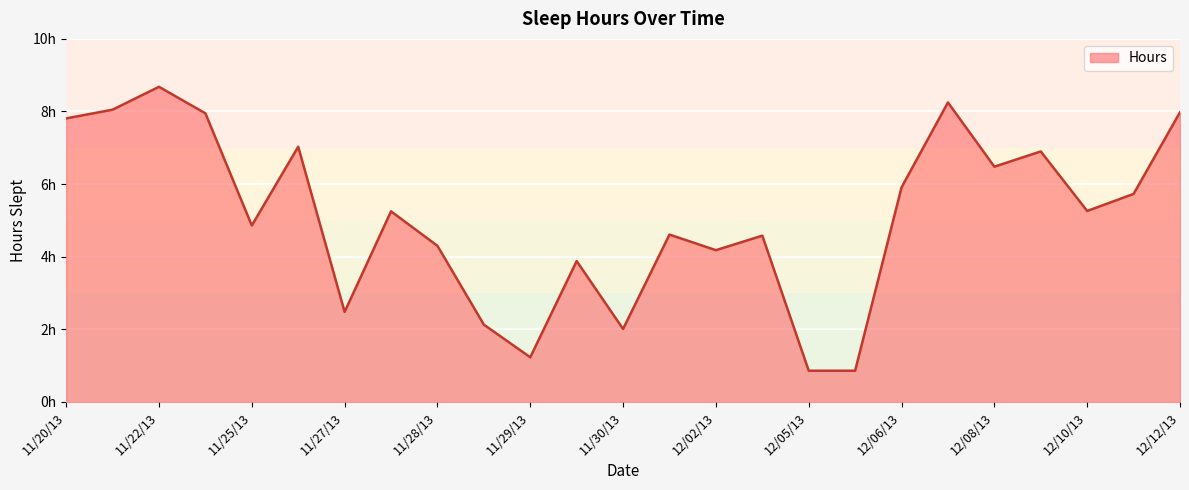

Reading right to left, what are all the values shown in this chart?

11/20/13=7.8	11/21/13=8.1	11/22/13=8.7	11/23/13=8.0	11/25/13=4.9	11/26/13=7.0	11/27/13=2.5	11/28/13=5.2	11/28/13=4.3	11/29/13=2.1	11/29/13=1.2	11/30/13=3.9	11/30/13=2.0	12/01/13=4.6	12/02/13=4.2	12/04/13=4.6	12/05/13=0.9	12/05/13=0.9	12/06/13=5.9	12/07/13=8.2	12/08/13=6.5	12/09/13=6.9	12/10/13=5.3	12/11/13=5.7	12/12/13=8.0